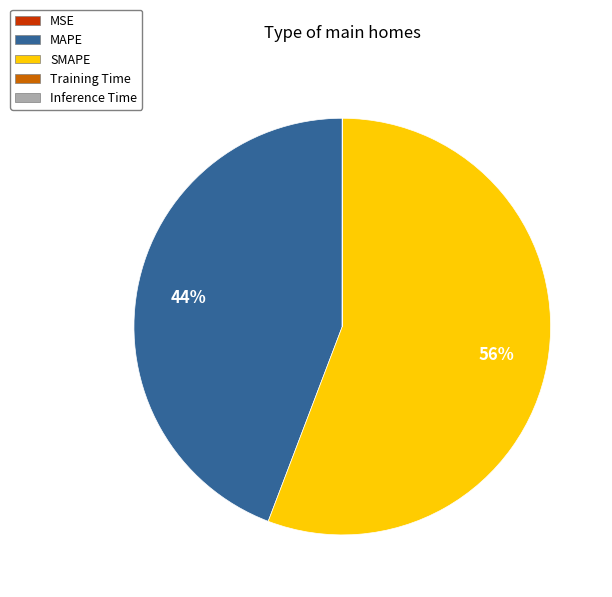

True or false: MAPE accounts for 44% of the total.

True